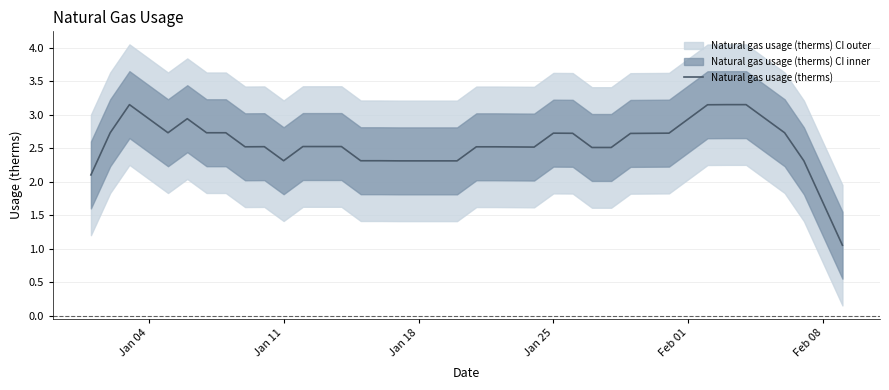

Reading right to left, what are all the values shown in this chart?

1.1	1.7	2.3	2.7	2.9	3.1	3.1	3.1	2.9	2.7	2.7	2.7	2.5	2.5	2.7	2.7	2.5	2.5	2.5	2.5	2.3	2.3	2.3	2.3	2.3	2.3	2.5	2.5	2.5	2.3	2.5	2.5	2.7	2.7	2.9	2.7	2.9	3.1	2.7	2.1